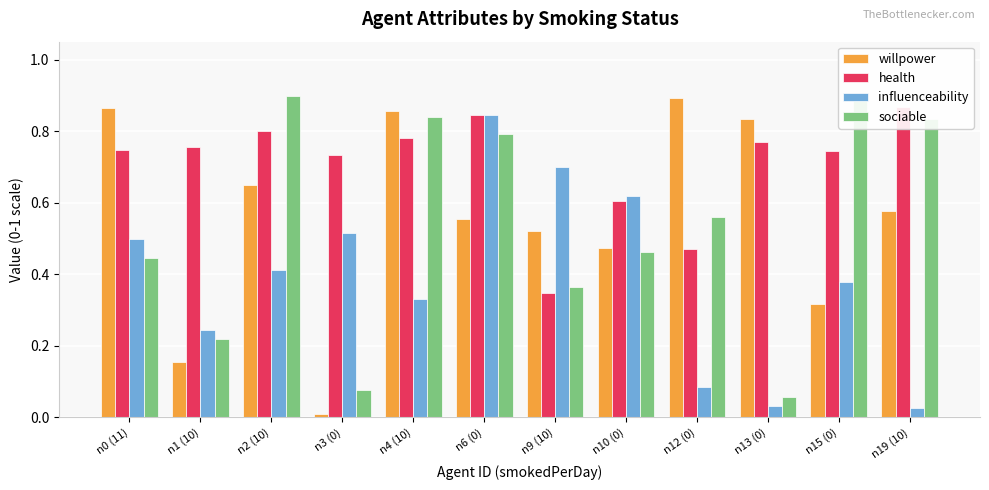

Where is willpower nearest to the value 0?

n3 (0)